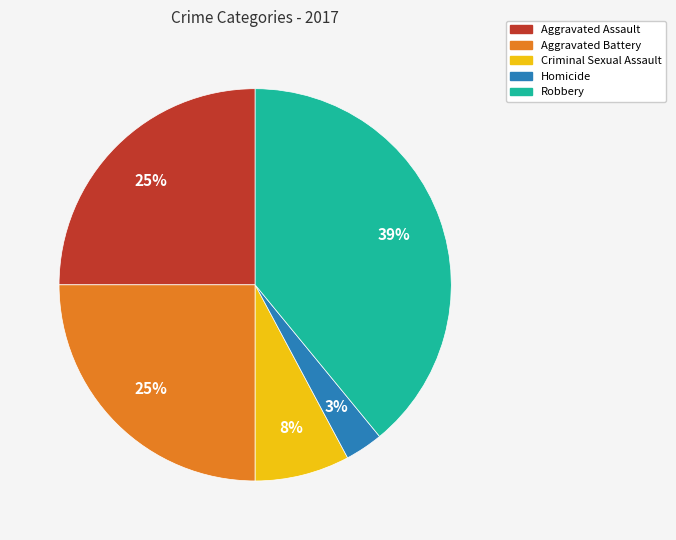

Combined, do Aggravated Assault and Homicide account for over 50%?

No